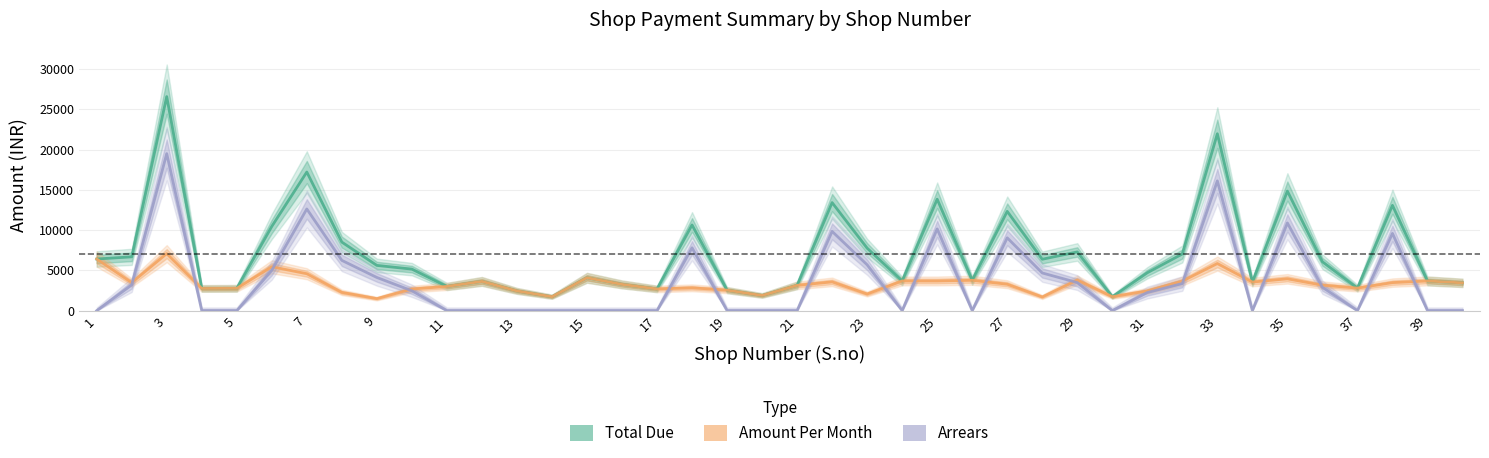

True or false: Arrears and Total Due cross at least once.

False